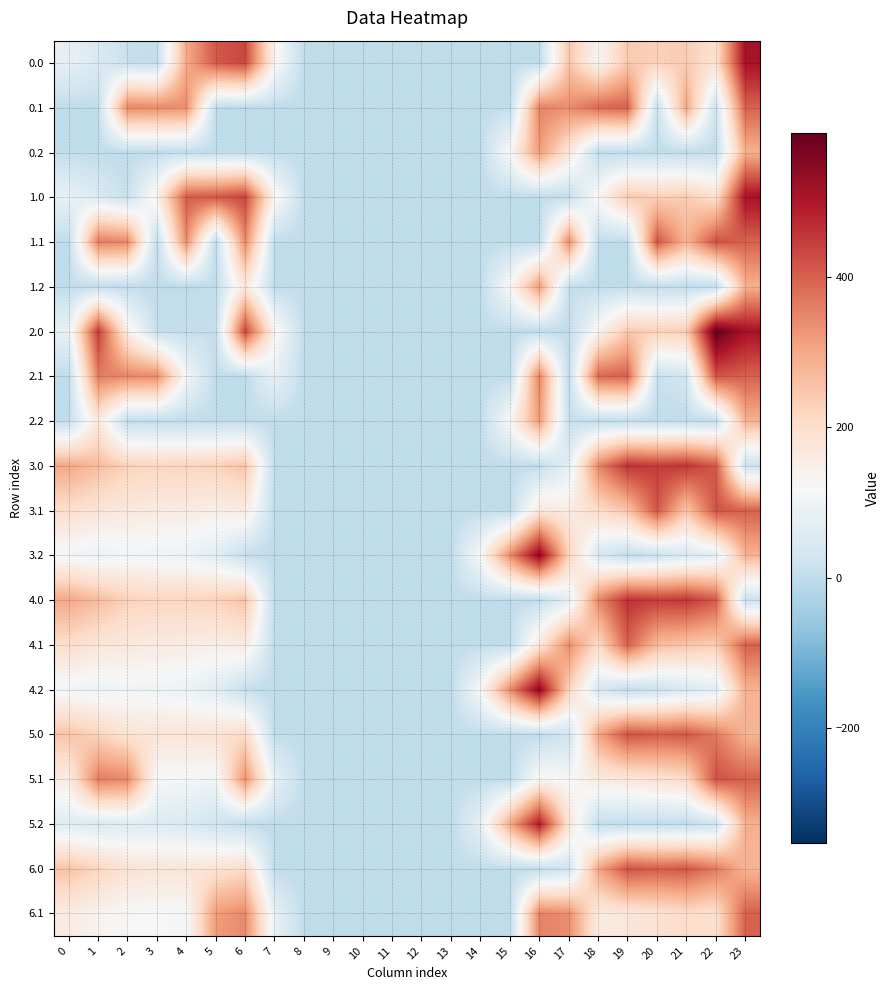

Reading right to left, list all the values displayed in this chart.

0.0: 23=511.3	22=192.3	21=238.4	20=229.9	19=244.5	18=129.6	17=250.3	16=0.0	15=0.0	14=0.0	13=0.0	12=0.0	11=0.0	10=0.0	9=0.0	8=0.0	7=136.4	6=435.0	5=410.8	4=295.3	3=4.4	2=10.3	1=49.5	0=82.0
0.1: 23=399.4	22=19.9	21=303.9	20=14.5	19=399.7	18=388.5	17=340.1	16=353.7	15=0.0	14=0.0	13=0.0	12=0.0	11=0.0	10=0.0	9=0.0	8=0.0	7=0.0	6=0.0	5=0.0	4=339.6	3=342.7	2=347.9	1=0.0	0=0.0
0.2: 23=287.5	22=0.0	21=0.0	20=0.0	19=0.0	18=0.0	17=178.6	16=321.2	15=122.2	14=0.0	13=0.0	12=0.0	11=0.0	10=0.0	9=0.0	8=0.0	7=0.0	6=0.0	5=0.0	4=0.0	3=0.0	2=0.0	1=0.0	0=0.0
1.0: 23=511.3	22=192.3	21=238.4	20=229.9	19=244.5	18=129.6	17=0.0	16=0.0	15=0.0	14=0.0	13=0.0	12=0.0	11=0.0	10=0.0	9=0.0	8=0.0	7=136.4	6=435.0	5=410.8	4=404.9	3=145.0	2=10.3	1=49.5	0=82.0
1.1: 23=399.4	22=419.9	21=282.1	20=414.5	19=0.0	18=0.0	17=340.1	16=0.0	15=0.0	14=0.0	13=0.0	12=0.0	11=0.0	10=0.0	9=0.0	8=0.0	7=0.0	6=345.2	5=0.0	4=339.6	3=0.0	2=347.9	1=361.1	0=0.0
1.2: 23=287.5	22=0.0	21=0.0	20=0.0	19=0.0	18=0.0	17=9.5	16=321.2	15=122.2	14=0.0	13=0.0	12=0.0	11=0.0	10=0.0	9=0.0	8=0.0	7=0.0	6=169.1	5=0.0	4=0.0	3=0.0	2=0.0	1=0.0	0=0.0
2.0: 23=511.3	22=592.3	21=238.4	20=229.9	19=244.5	18=129.6	17=0.0	16=0.0	15=0.0	14=0.0	13=0.0	12=0.0	11=0.0	10=0.0	9=0.0	8=0.0	7=136.4	6=435.0	5=10.8	4=4.9	3=4.4	2=151.0	1=449.5	0=82.0
2.1: 23=399.4	22=419.9	21=32.4	20=14.5	19=399.7	18=388.5	17=0.0	16=353.7	15=0.0	14=0.0	13=0.0	12=0.0	11=0.0	10=0.0	9=0.0	8=0.0	7=81.6	6=0.0	5=0.0	4=108.5	3=342.7	2=347.9	1=361.1	0=0.0
2.2: 23=287.5	22=0.0	21=0.0	20=0.0	19=0.0	18=0.0	17=9.5	16=321.2	15=122.2	14=0.0	13=0.0	12=0.0	11=0.0	10=0.0	9=0.0	8=0.0	7=0.0	6=0.0	5=0.0	4=0.0	3=0.0	2=0.0	1=169.1	0=0.0
3.0: 23=16.7	22=410.3	21=456.4	20=447.9	19=462.5	18=347.6	17=68.3	16=0.0	15=0.0	14=0.0	13=0.0	12=0.0	11=0.0	10=0.0	9=0.0	8=0.0	7=0.0	6=253.0	5=228.8	4=222.9	3=222.4	2=228.3	1=267.5	0=300.0
3.1: 23=399.4	22=419.9	21=250.4	20=414.5	19=255.3	18=206.5	17=158.1	16=171.7	15=0.0	14=0.0	13=0.0	12=0.0	11=0.0	10=0.0	9=0.0	8=0.0	7=0.0	6=163.2	5=147.5	4=157.6	3=160.7	2=165.9	1=179.1	0=202.6
3.2: 23=285.0	22=65.4	21=44.4	20=17.2	19=0.0	18=41.1	17=227.5	16=539.2	15=340.2	14=119.9	13=0.0	12=0.0	11=0.0	10=0.0	9=0.0	8=0.0	7=0.0	6=5.1	5=66.1	4=92.4	3=99.0	2=103.5	1=90.7	0=105.1
4.0: 23=16.7	22=410.3	21=456.4	20=447.9	19=462.5	18=347.6	17=68.3	16=0.0	15=0.0	14=0.0	13=0.0	12=0.0	11=0.0	10=0.0	9=0.0	8=0.0	7=0.0	6=253.0	5=228.8	4=222.9	3=222.4	2=228.3	1=267.5	0=300.0
4.1: 23=399.4	22=237.9	21=250.4	20=270.1	19=399.7	18=206.5	17=340.1	16=171.7	15=0.0	14=0.0	13=0.0	12=0.0	11=0.0	10=0.0	9=0.0	8=0.0	7=0.0	6=163.2	5=147.5	4=157.6	3=160.7	2=165.9	1=179.1	0=202.6
4.2: 23=285.0	22=65.4	21=44.4	20=17.2	19=0.0	18=41.1	17=227.5	16=539.2	15=340.2	14=119.9	13=0.0	12=0.0	11=0.0	10=0.0	9=0.0	8=0.0	7=0.0	6=5.1	5=66.1	4=92.4	3=99.0	2=103.5	1=90.7	0=105.1
5.0: 23=280.7	22=366.3	21=412.4	20=403.9	19=418.5	18=303.6	17=24.3	16=0.0	15=0.0	14=0.0	13=0.0	12=0.0	11=0.0	10=0.0	9=0.0	8=0.0	7=0.0	6=209.0	5=184.8	4=178.9	3=178.4	2=184.3	1=223.5	0=256.0
5.1: 23=399.4	22=419.9	21=206.4	20=188.5	19=173.7	18=162.5	17=114.1	16=127.7	15=0.0	14=0.0	13=0.0	12=0.0	11=0.0	10=0.0	9=0.0	8=0.0	7=81.6	6=333.2	5=103.5	4=113.6	3=116.7	2=347.9	1=361.1	0=158.6
5.2: 23=287.5	22=21.4	21=0.4	20=0.0	19=0.0	18=0.0	17=183.5	16=495.2	15=296.2	14=75.9	13=0.0	12=0.0	11=0.0	10=0.0	9=0.0	8=0.0	7=0.0	6=0.0	5=22.1	4=48.4	3=55.0	2=59.5	1=46.7	0=61.1
6.0: 23=280.7	22=366.3	21=412.4	20=403.9	19=418.5	18=303.6	17=24.3	16=0.0	15=0.0	14=0.0	13=0.0	12=0.0	11=0.0	10=0.0	9=0.0	8=0.0	7=0.0	6=209.0	5=184.8	4=178.9	3=178.4	2=184.3	1=223.5	0=256.0
6.1: 23=399.4	22=193.9	21=206.4	20=188.5	19=173.7	18=162.5	17=340.1	16=353.7	15=0.0	14=0.0	13=0.0	12=0.0	11=0.0	10=0.0	9=0.0	8=0.0	7=81.6	6=345.2	5=317.5	4=113.6	3=116.7	2=121.9	1=135.1	0=158.6